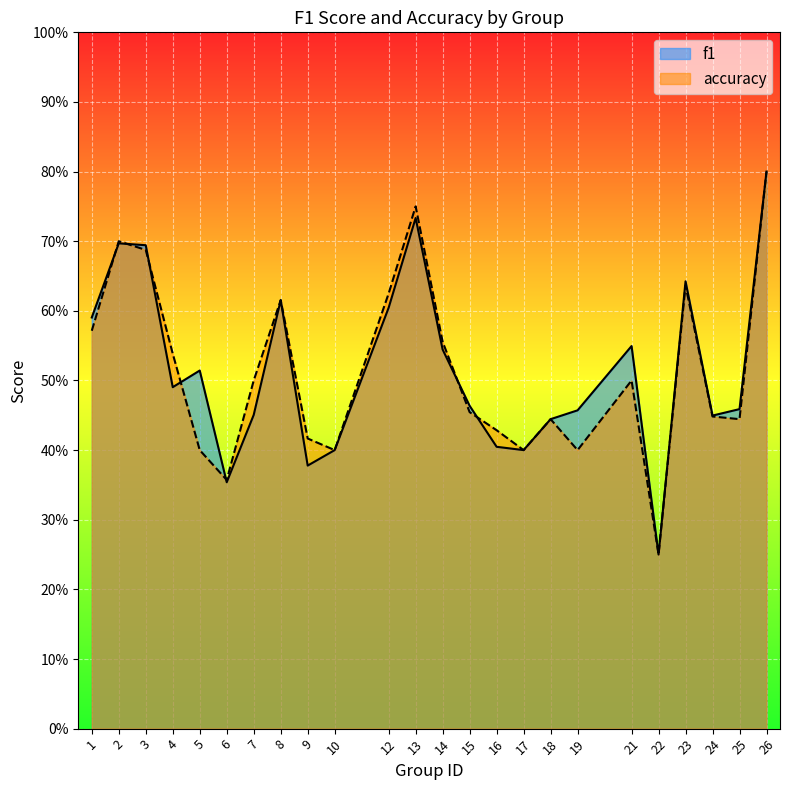

What is the approximate value of accuracy at 1?

0.6